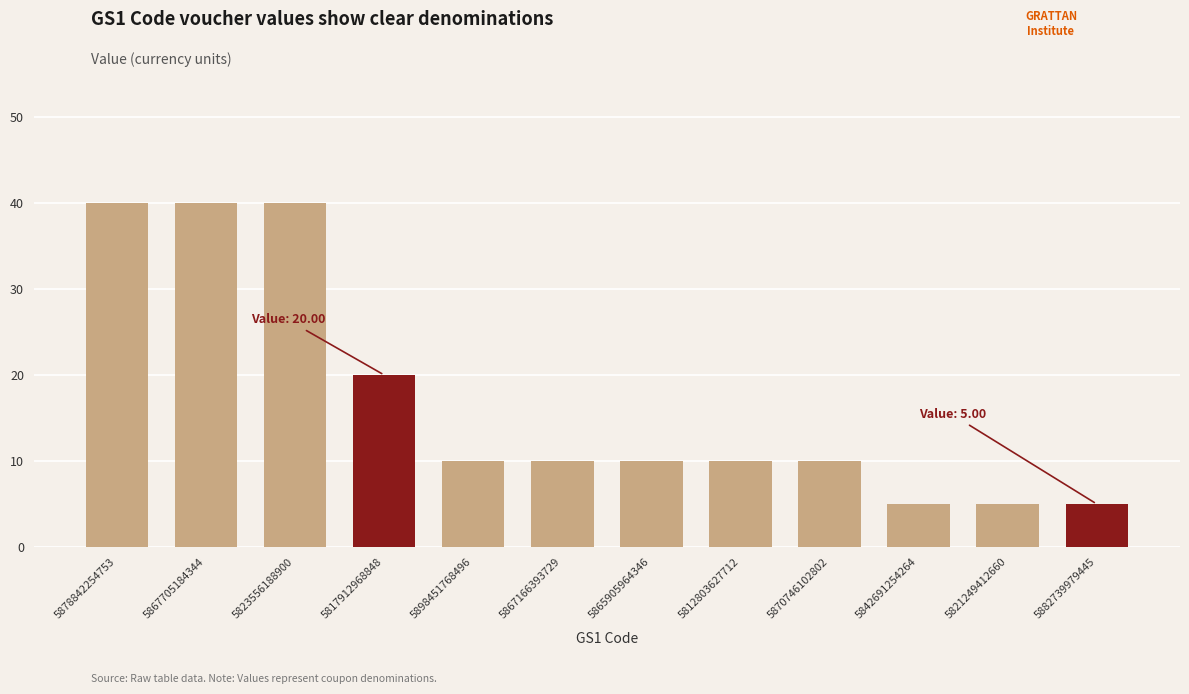

Reading left to right, extract all data points from this chart.

5878842254753=40	5867705184344=40	5823556188900=40	5817912968848=20	5898451768496=10	5867166393729=10	5865905964346=10	5812803627712=10	5870746102802=10	5842691254264=5	5821249412660=5	5882739979445=5